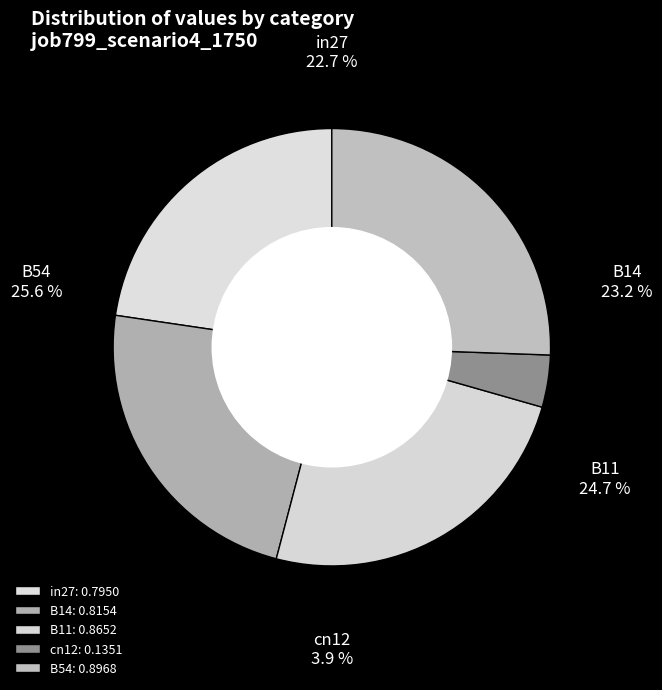

To the nearest percent, what portion does in27 represent?

23%